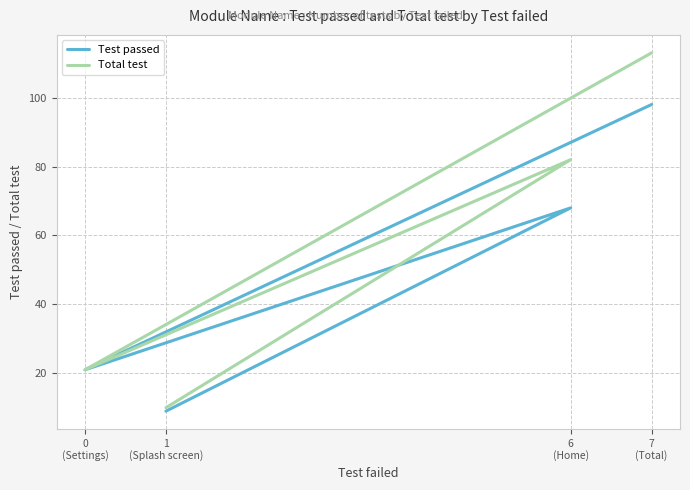

Which label corresponds to the largest value in the chart?

7
(Total)